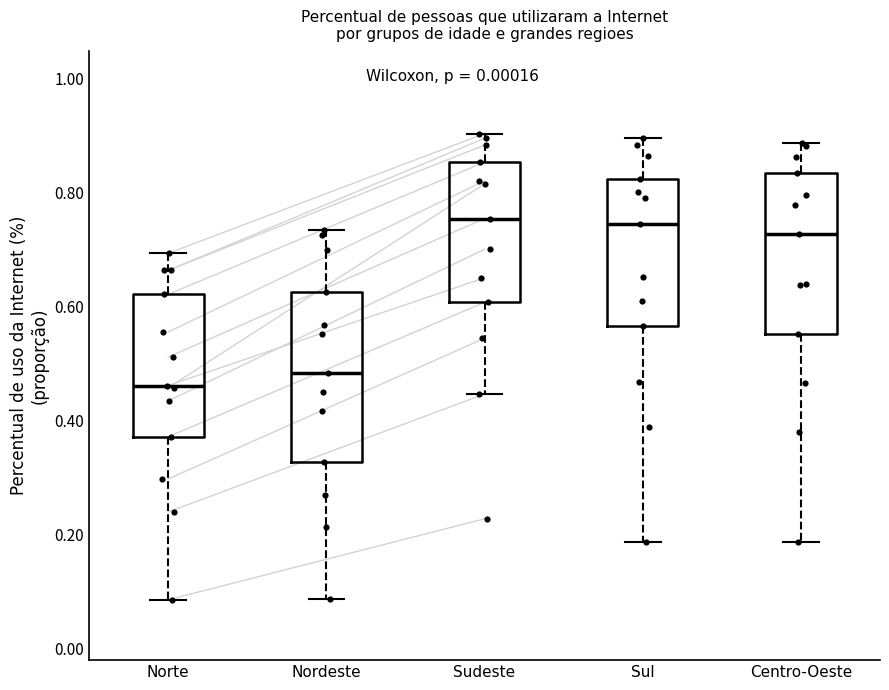

Where is the lower edge of the box for Norte on the y-axis? The values are not printed on the chart, so give them approximately, as read against the axis.

0.38